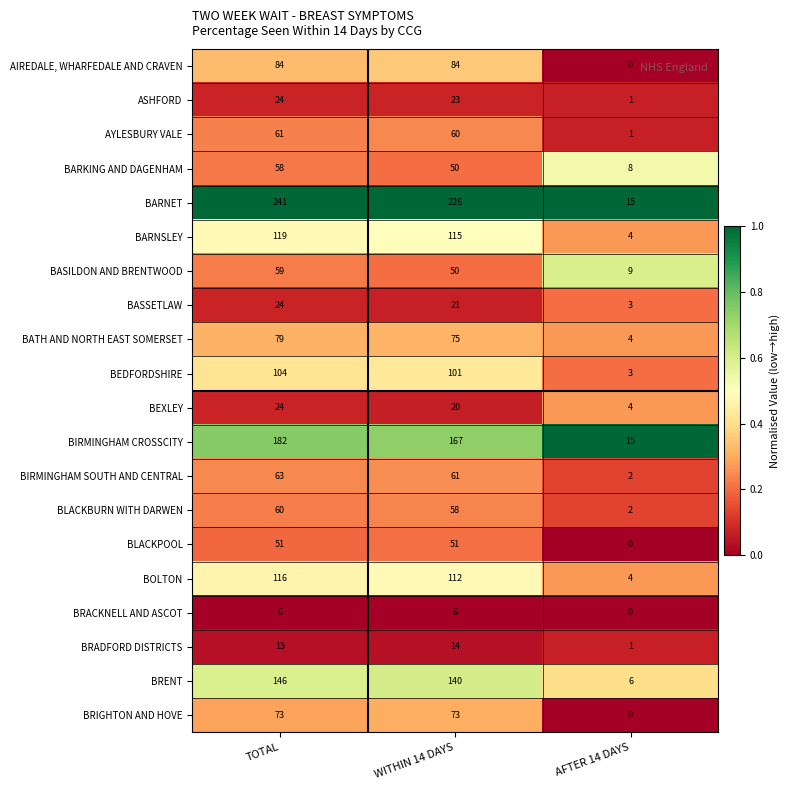

Which series has the widest spread of values?

BARNET